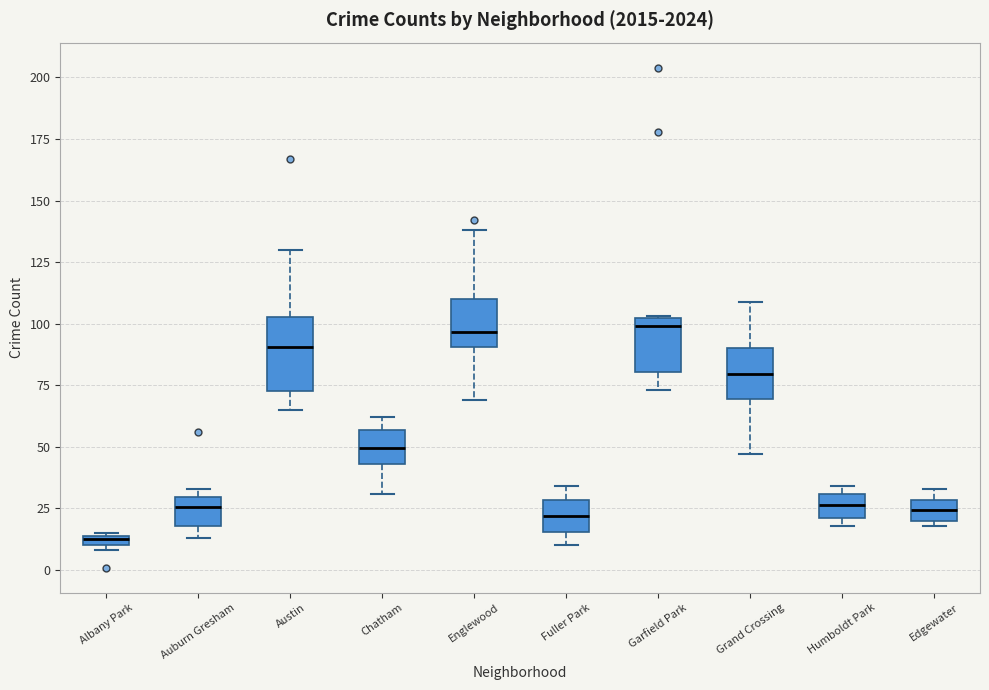

Where is the lower edge of the box for Fuller Park on the y-axis? The values are not printed on the chart, so give them approximately, as read against the axis.

15